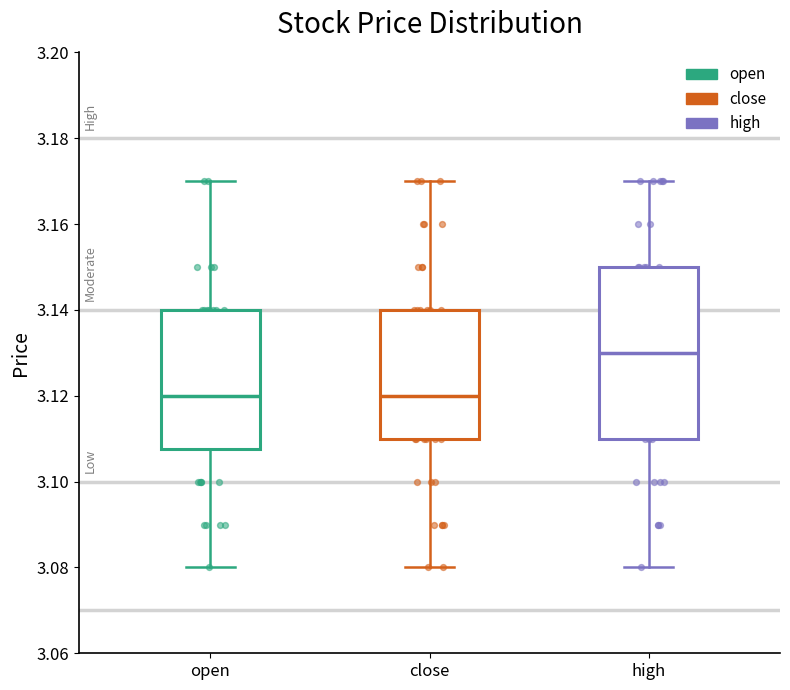

Reading left to right, read every box against the y-axis: the position of its median line, the range the box covers, and the ends of its whiskers. The values are not printed on the chart, so give them approximately, as read against the axis.

open: median 3.120, box 3.108 to 3.140, whiskers 3.080 to 3.170
close: median 3.120, box 3.110 to 3.140, whiskers 3.080 to 3.170
high: median 3.130, box 3.110 to 3.150, whiskers 3.080 to 3.170